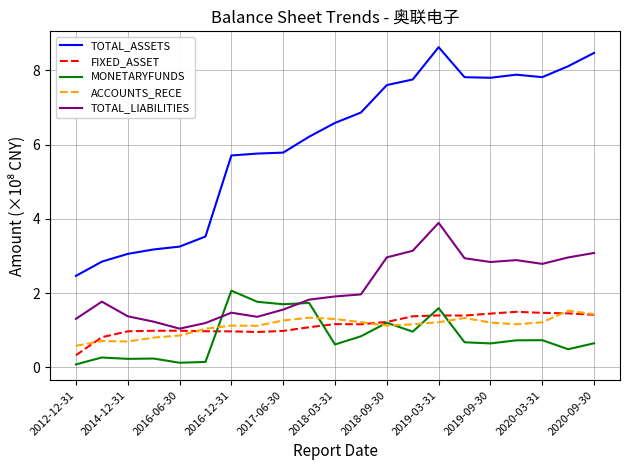

What is the maximum value for TOTAL_LIABILITIES?

3.9